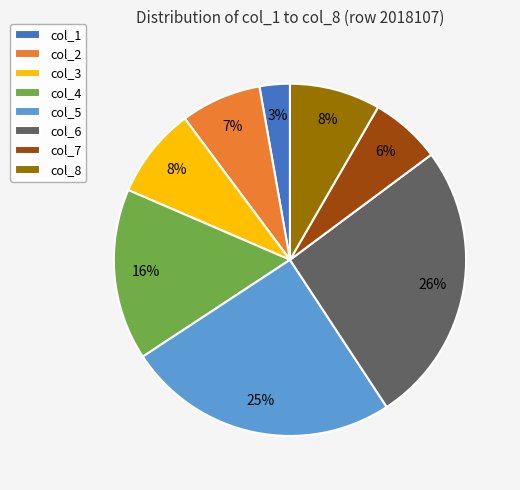

To the nearest percent, what is the average slice percentage?

12%